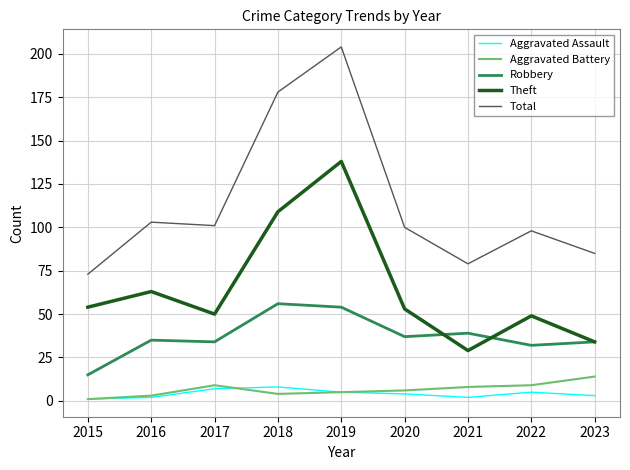

Does the chart have visible grid lines?

Yes